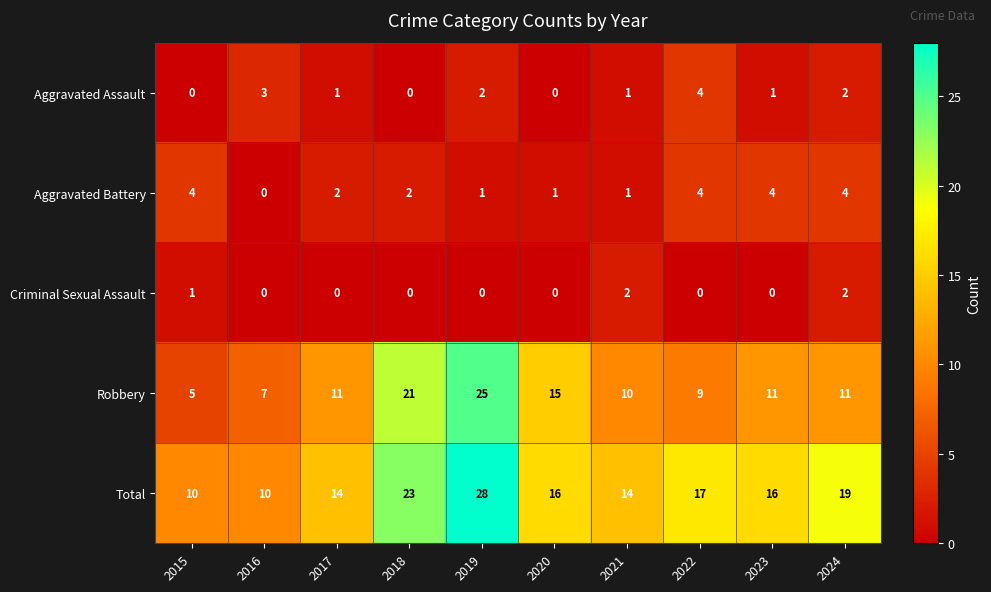

Which series has the largest total across all categories?

Total